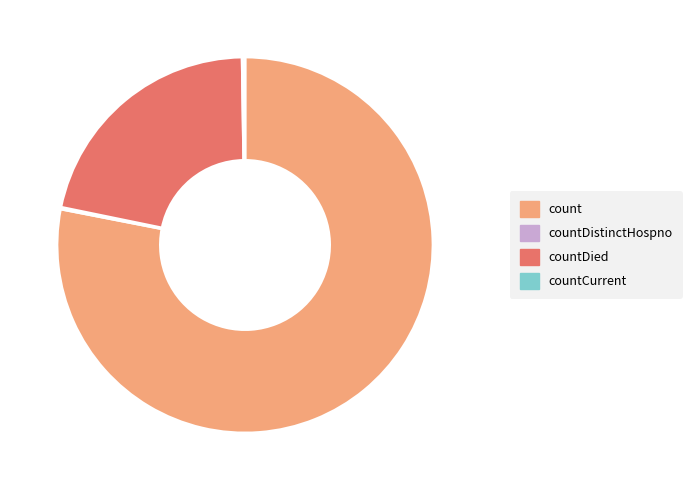

True or false: countDied accounts for 22% of the total.

True